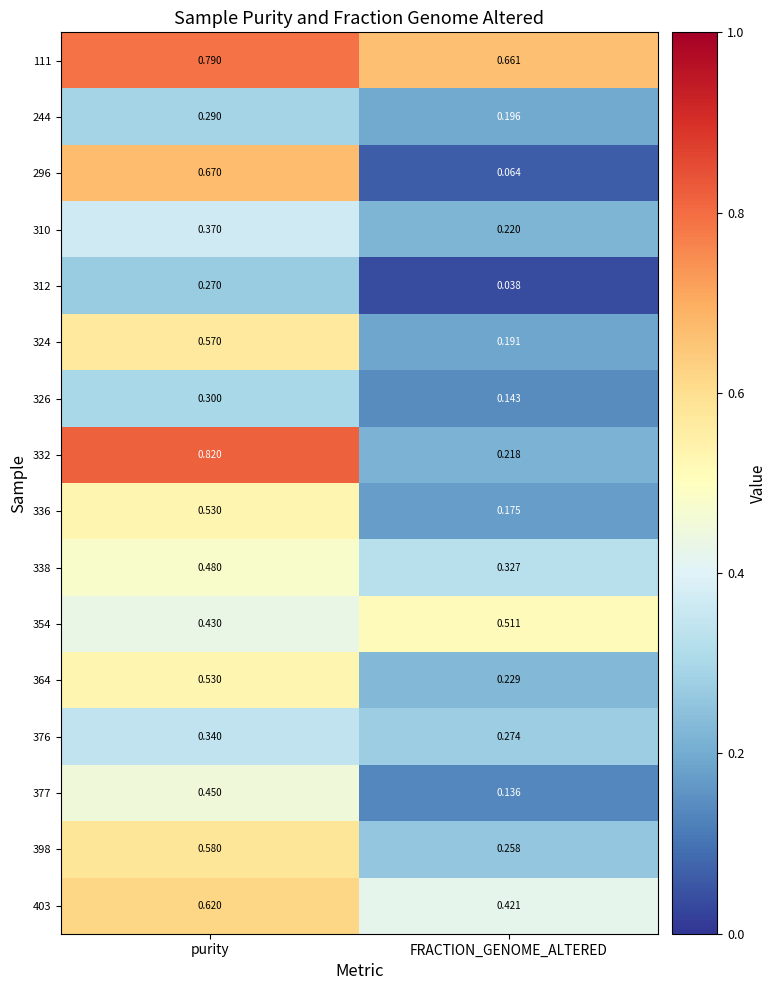

At how many categories does at least one series exceed 0?

2